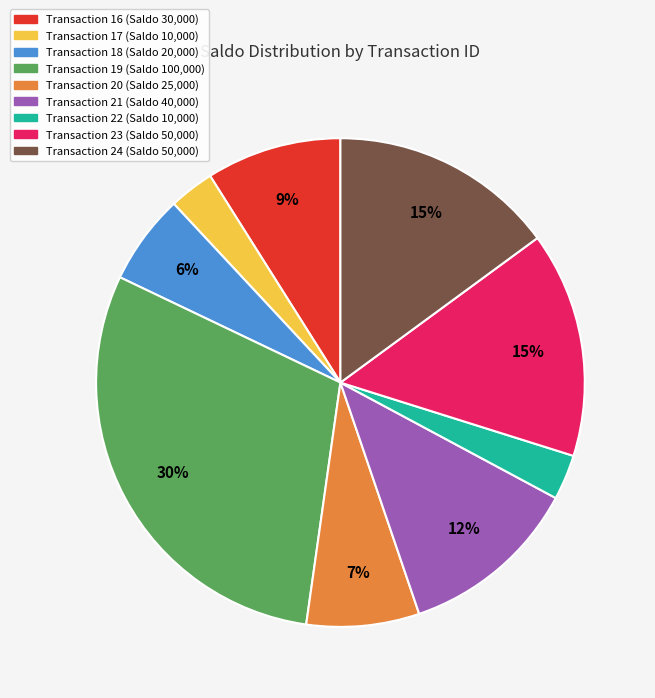

To the nearest percent, what is the difference between the largest and smallest slice percentages?

27%